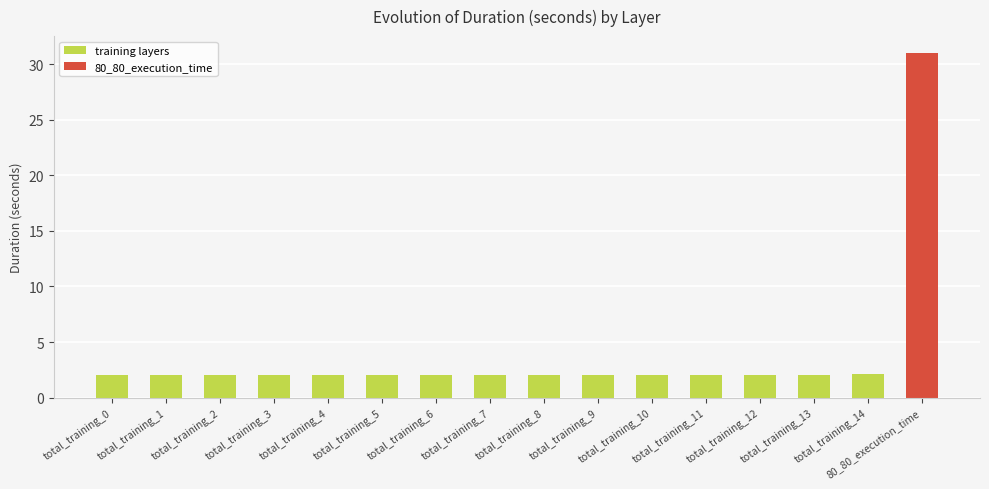

What is the maximum value shown in the chart?

31.0